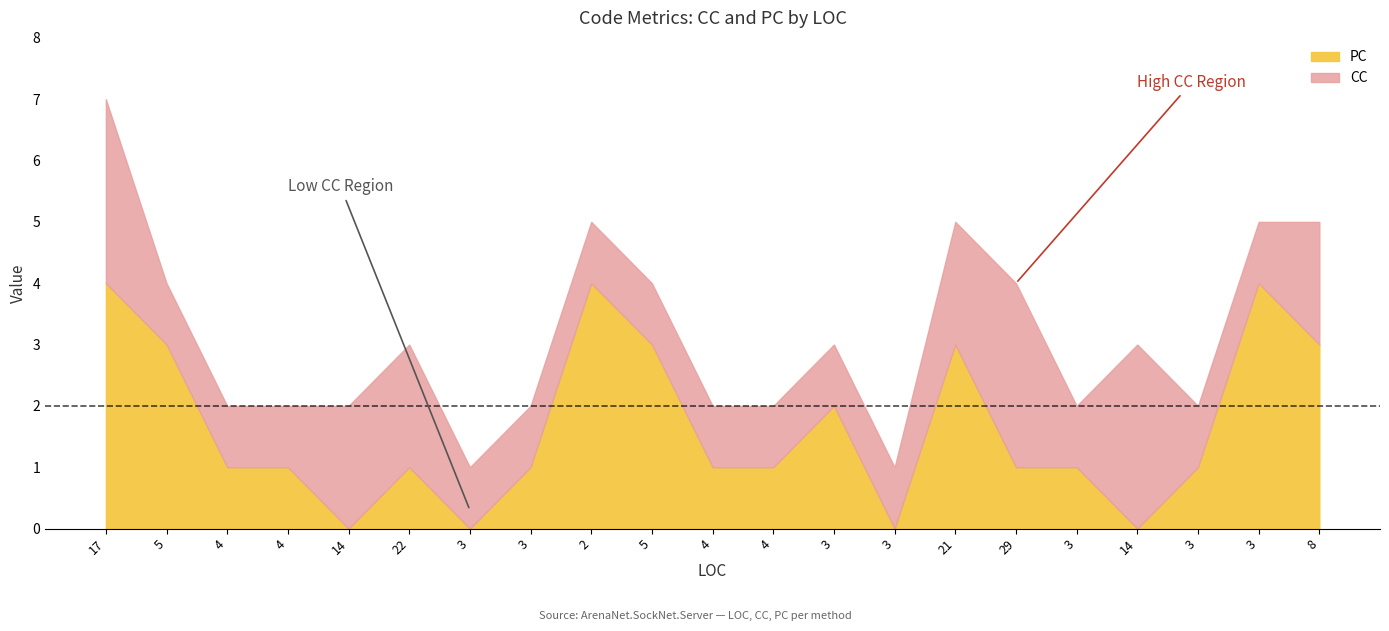

What is the label of the 6th point from the left?

22